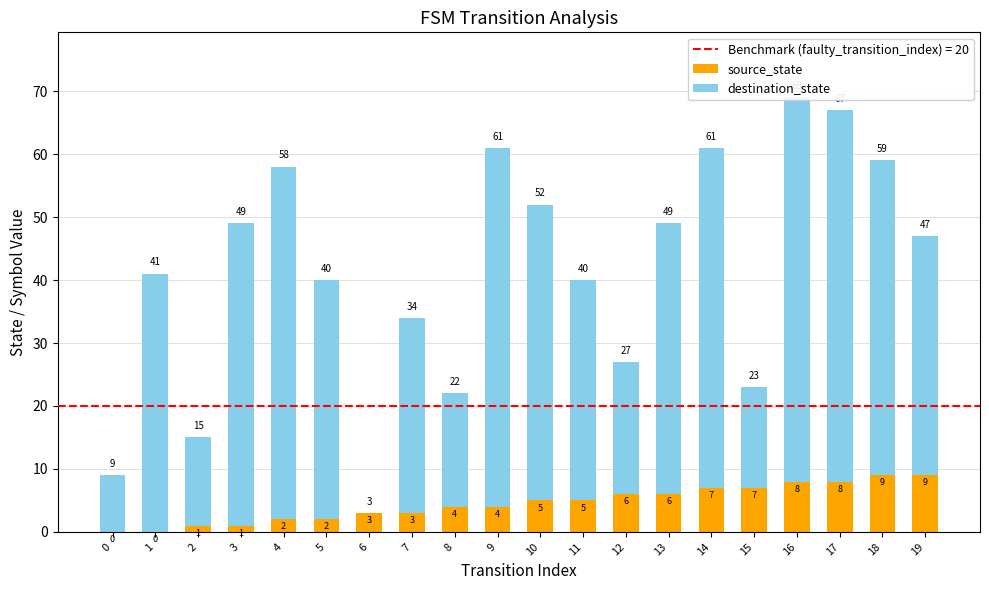

At which label does destination_state reach its peak?

16